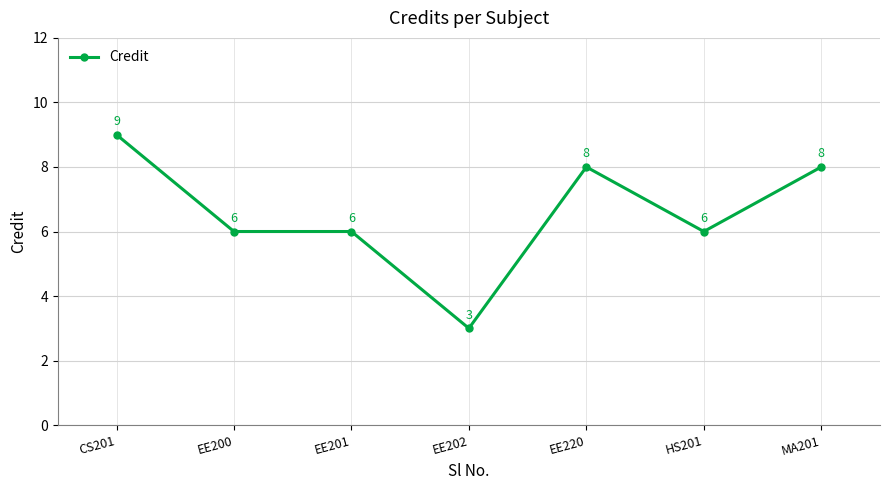

Does the chart have visible grid lines?

Yes